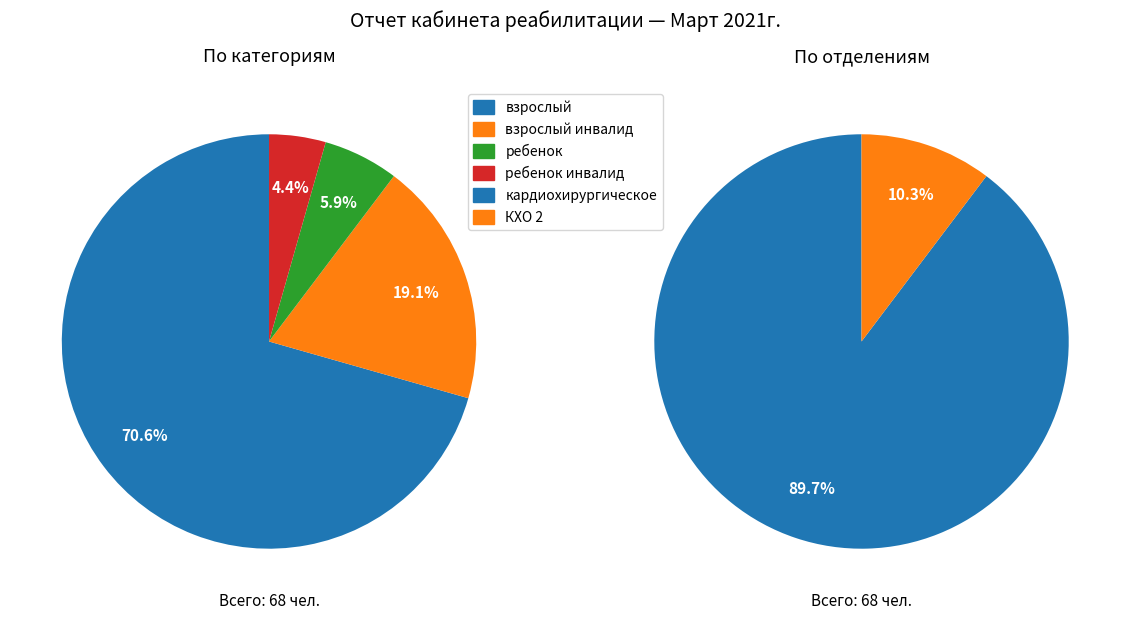

What percentage is the взрослый инвалид slice, to the nearest percent?

19%